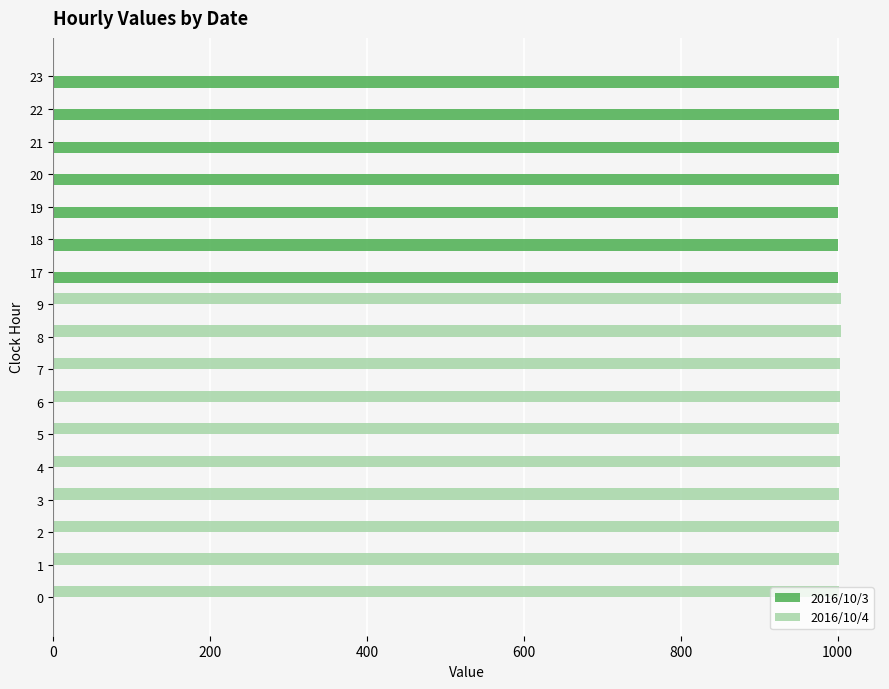

Is the value of 2016/10/4 at 5 greater than the value of 2016/10/3 at 4?

Yes